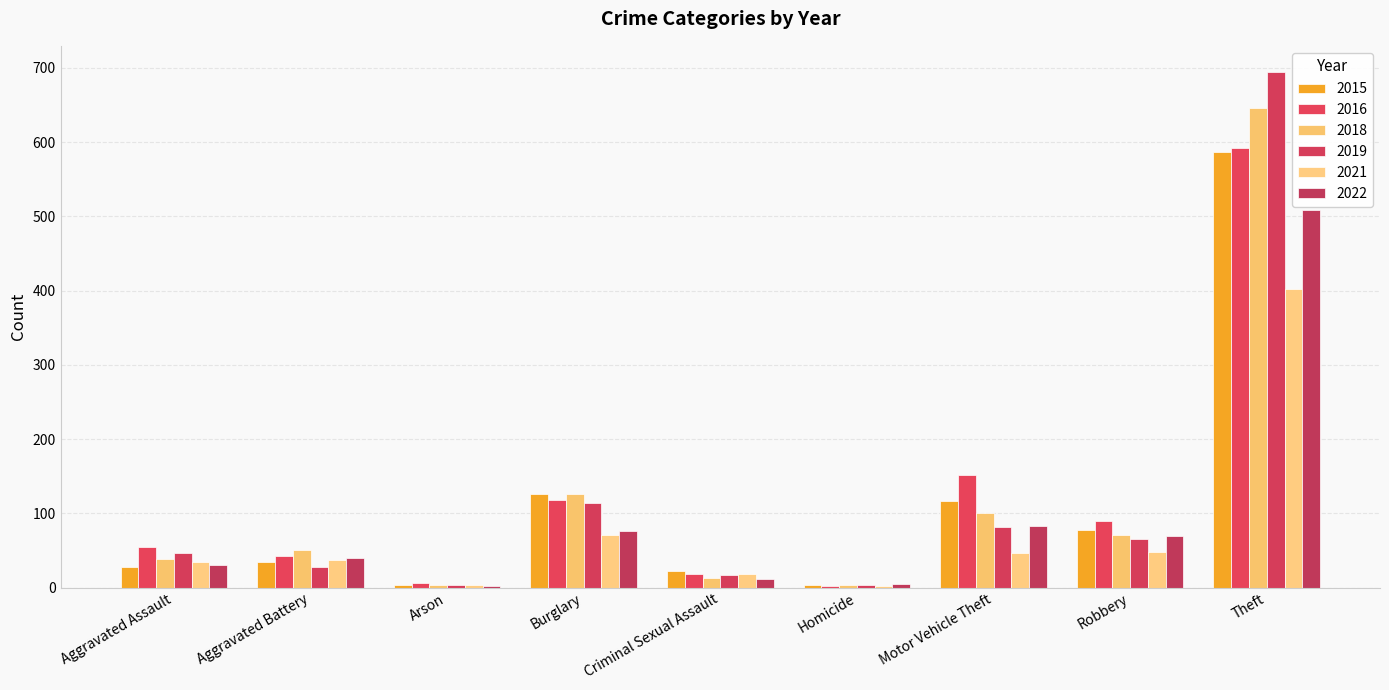

What is the difference between the 2022 values at Homicide and Motor Vehicle Theft?

78